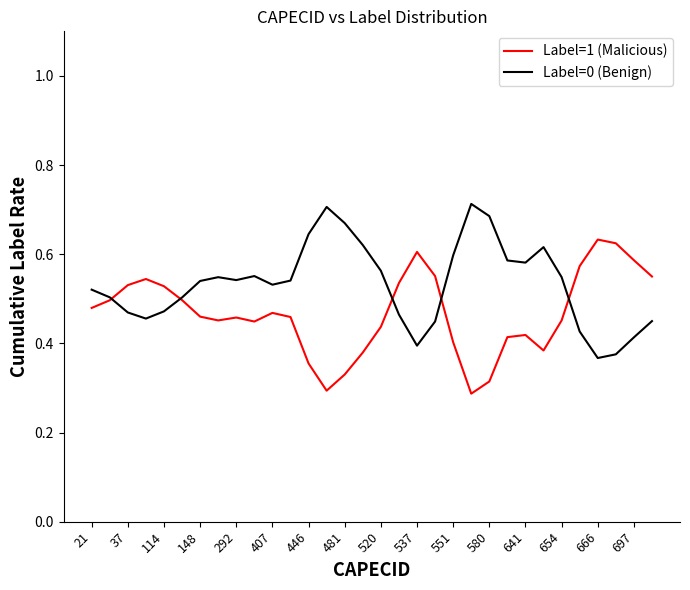

How many lines are shown in the chart?

2